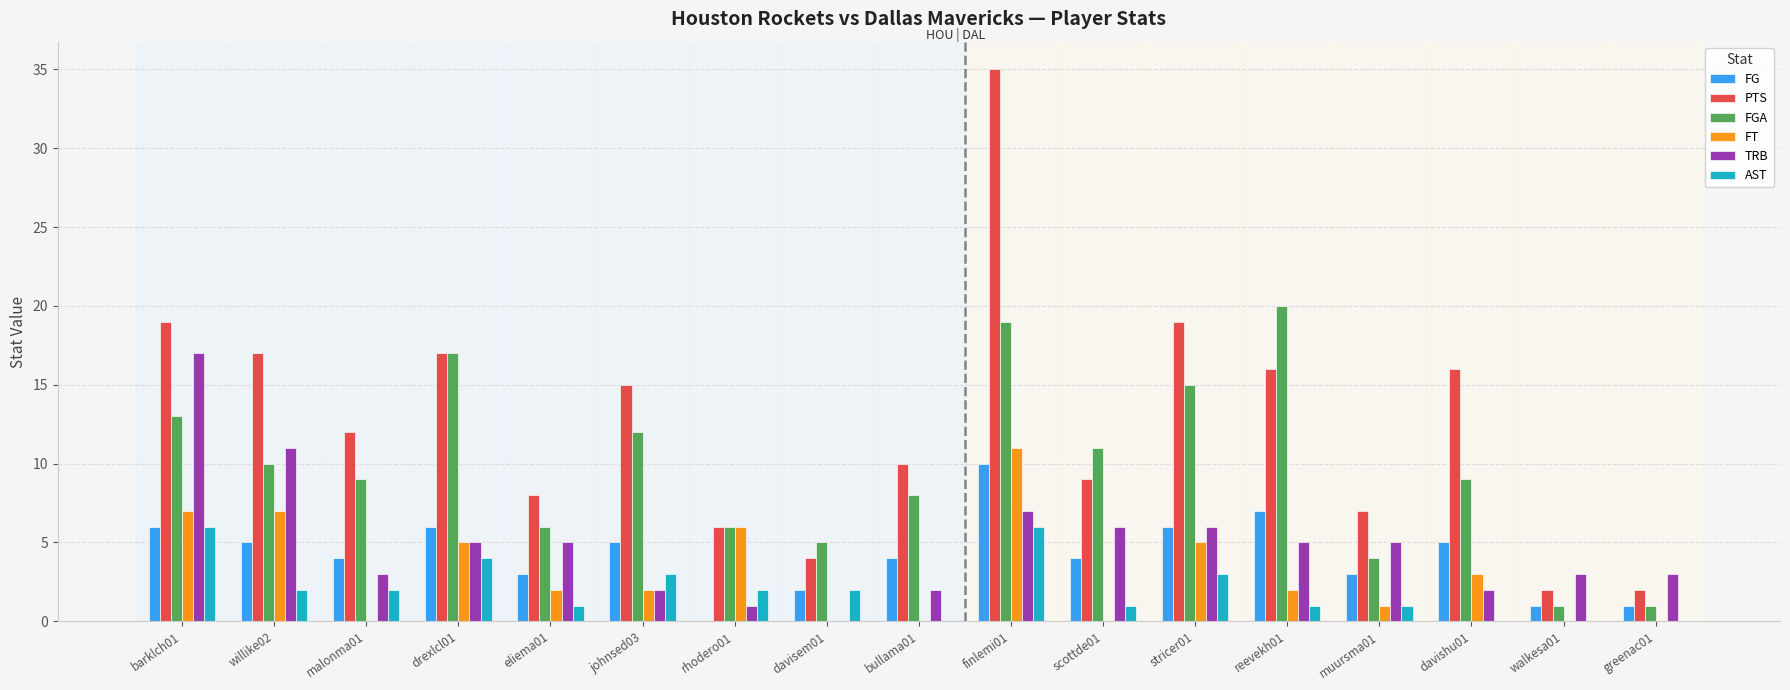

At which category is the sum across all series the highest?

finlemi01